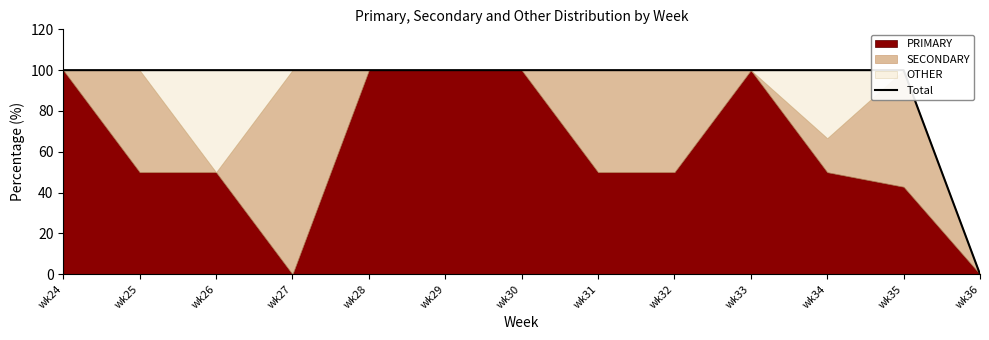

Is it true that the value at wk34 is 147.1?

False